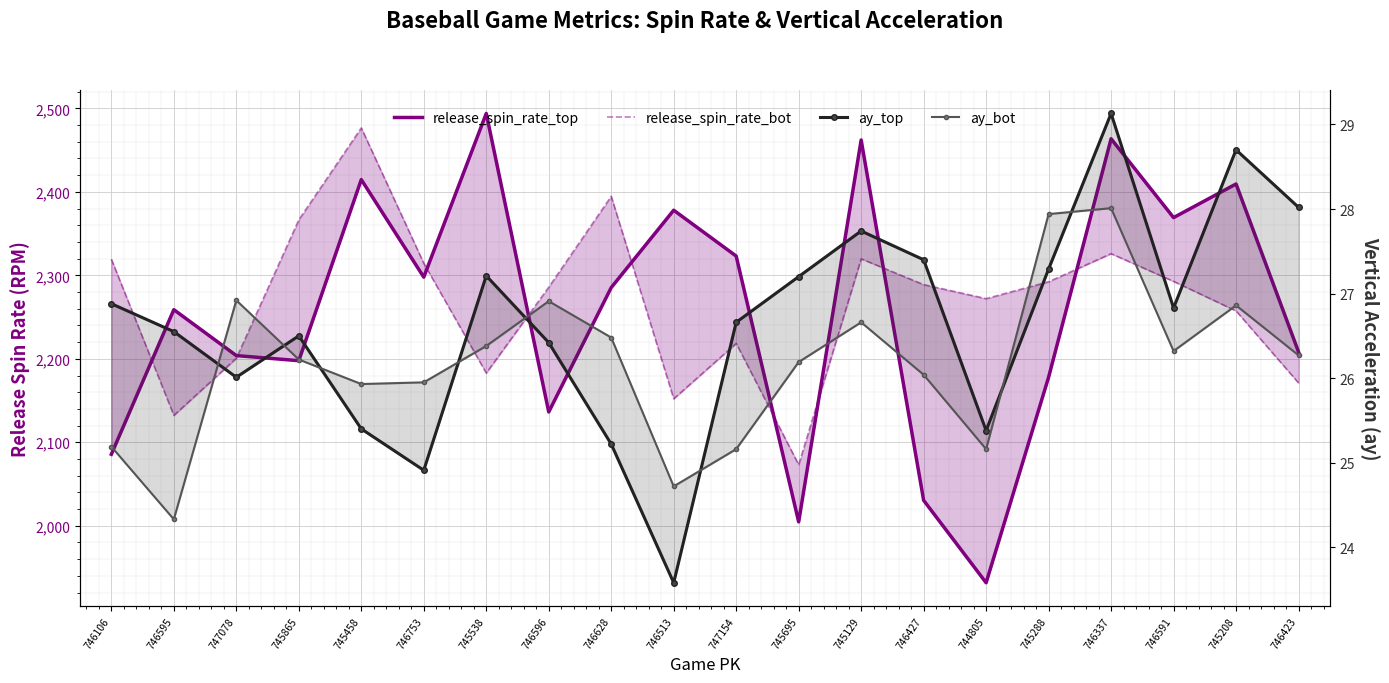

At which category does ay_top reach its first local valley?

747078